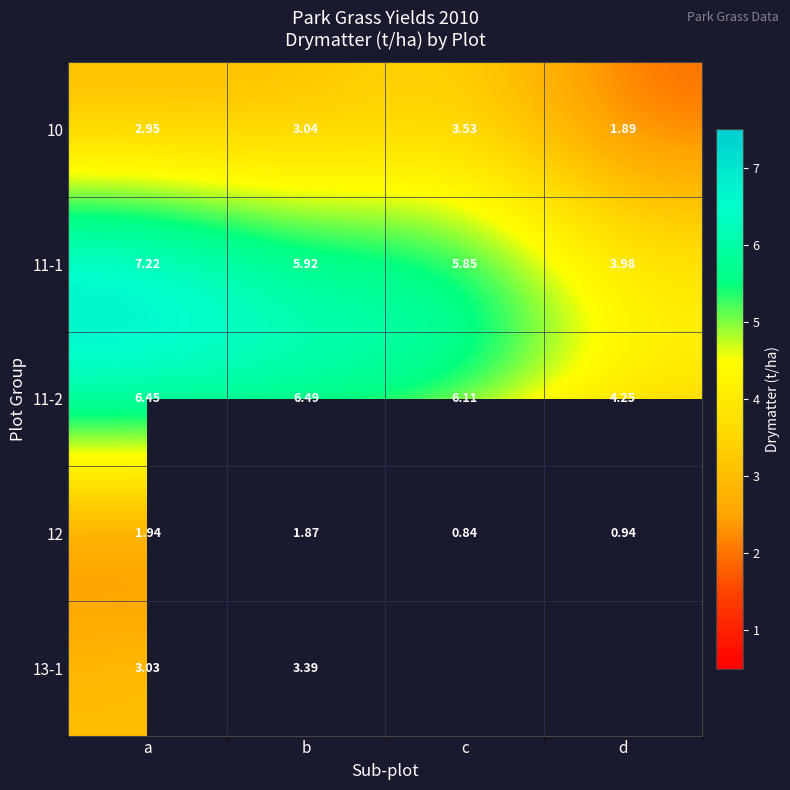

List the labels in order of 12 value, largest first.

a, b, d, c